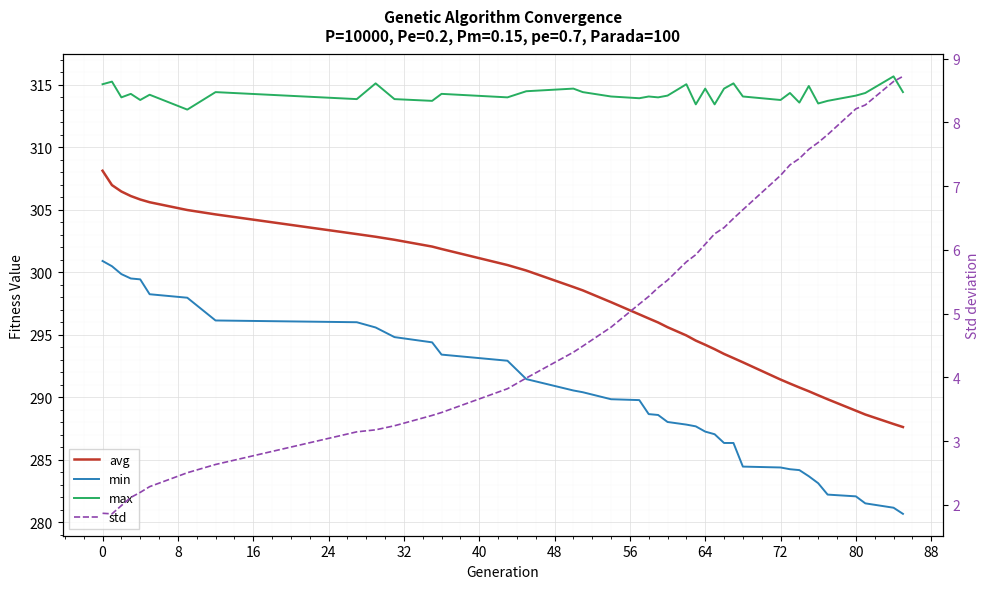

True or false: avg and max intersect in this chart.

False